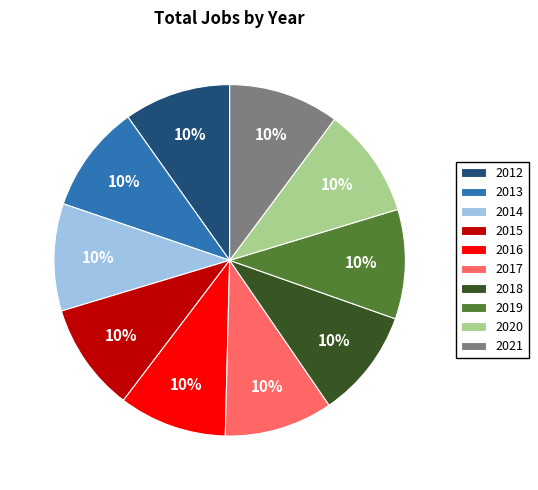

The 2021 slice represents 10% of the pie. True or false?

True